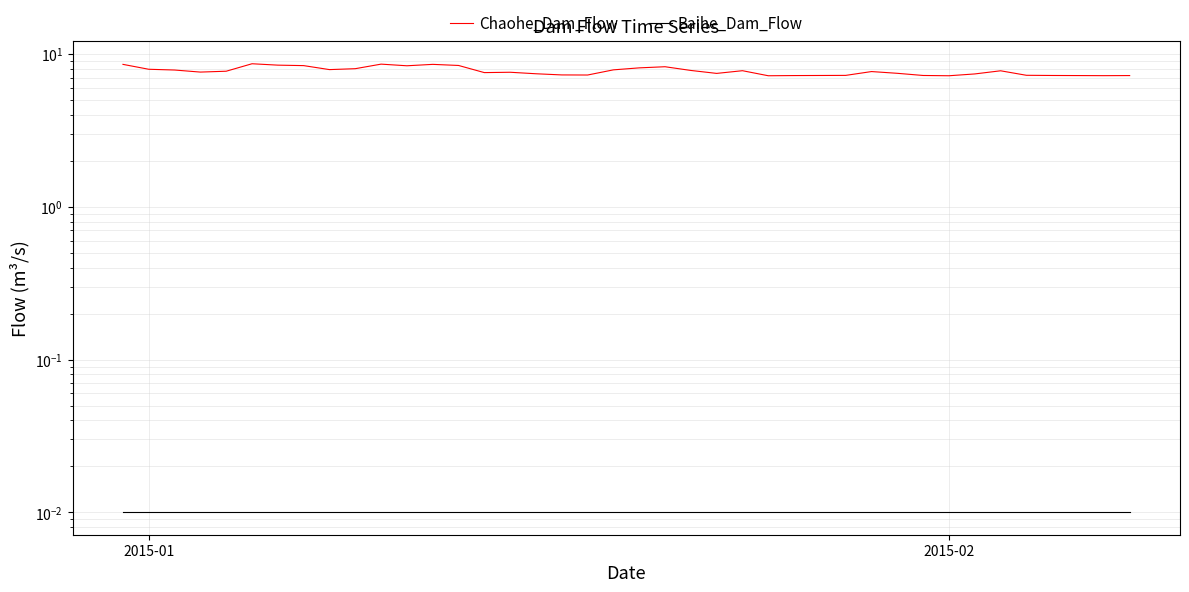

True or false: Baihe_Dam_Flow and Chaohe_Dam_Flow intersect in this chart.

False